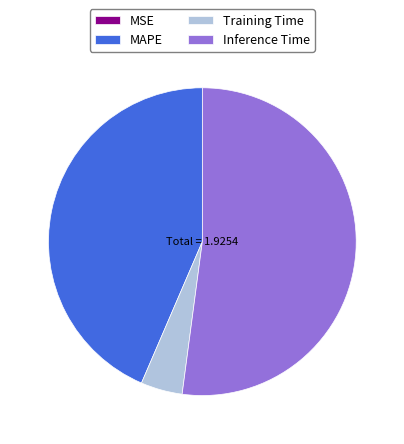

Is MAPE the majority of the pie?

No